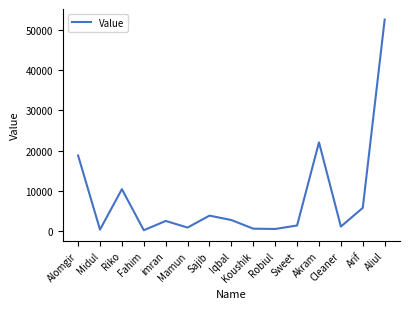

True or false: the data has more than 1 interior local peaks.

True